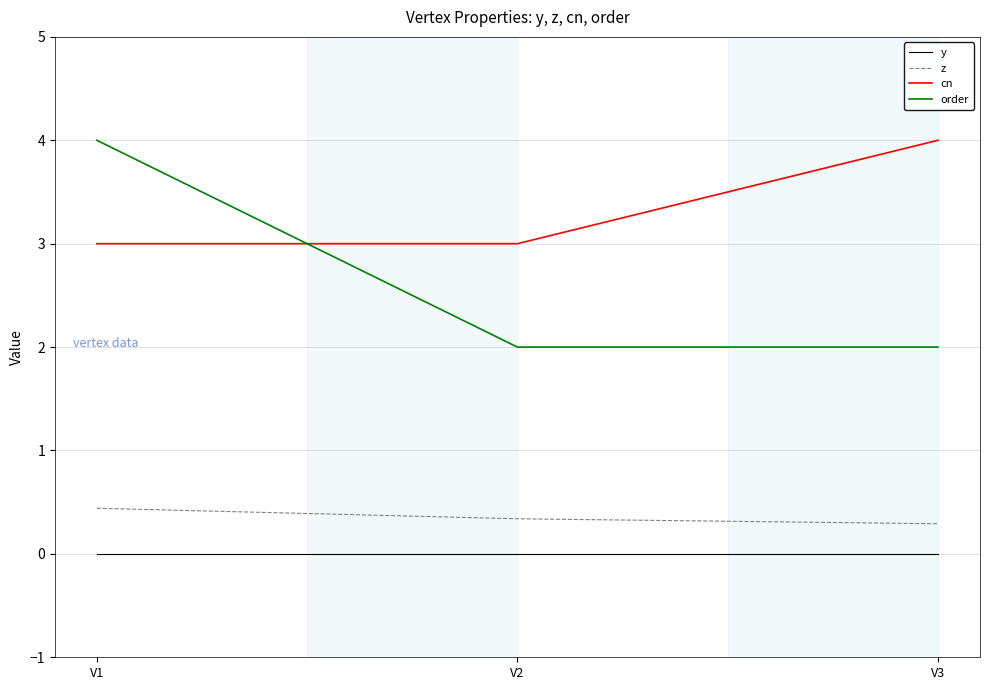

Between V1 and V2, which series saw the biggest shift?

order